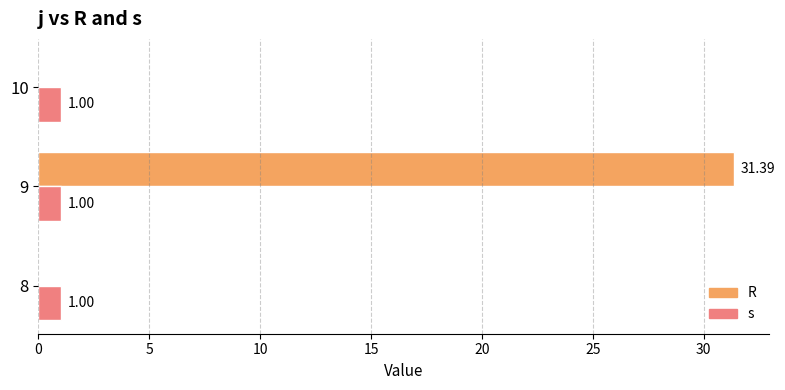

What is the highest value of the s series?

1.0